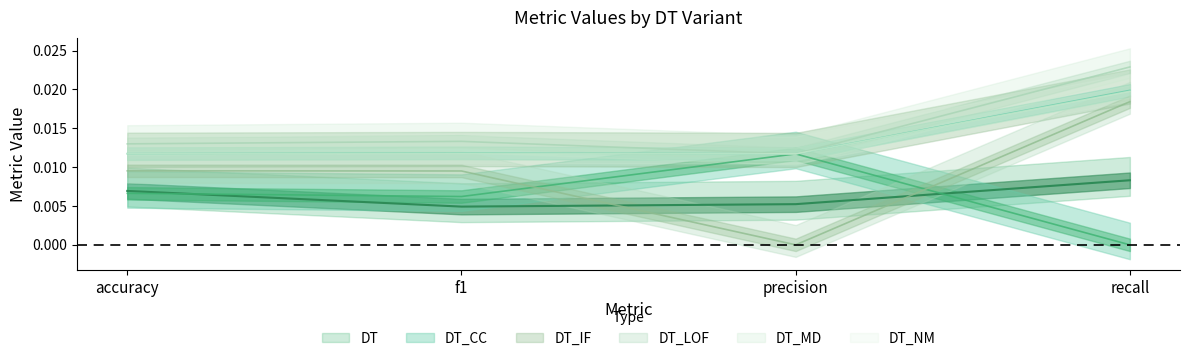

Where is the first local minimum for DT?

f1